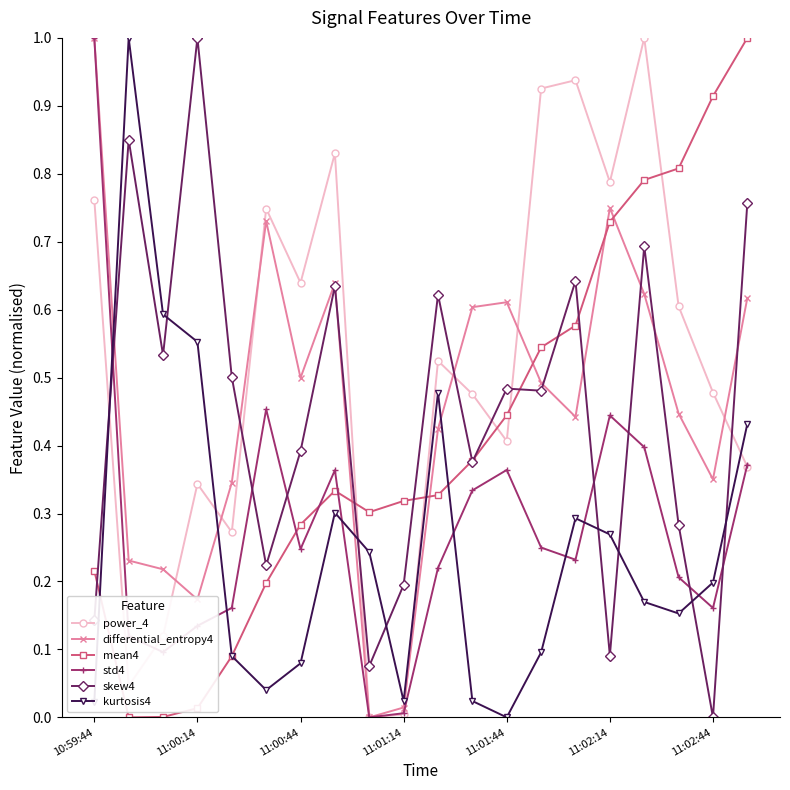

After their last crossing, which series has the higher values: kurtosis4 or power_4?

kurtosis4